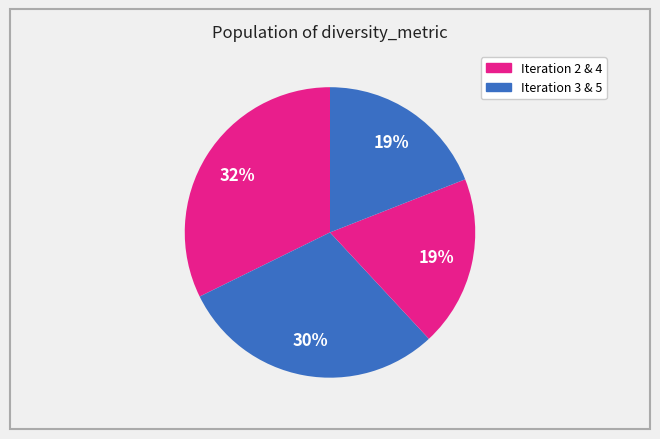

Count the number of slices in the pie.

4